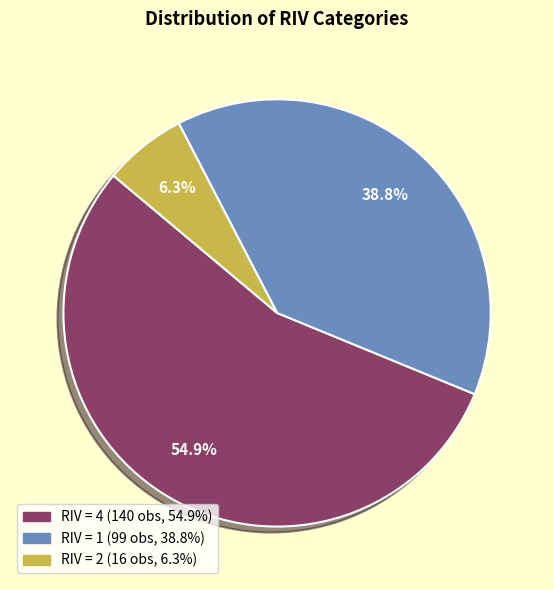

Is there a majority slice in this chart?

Yes